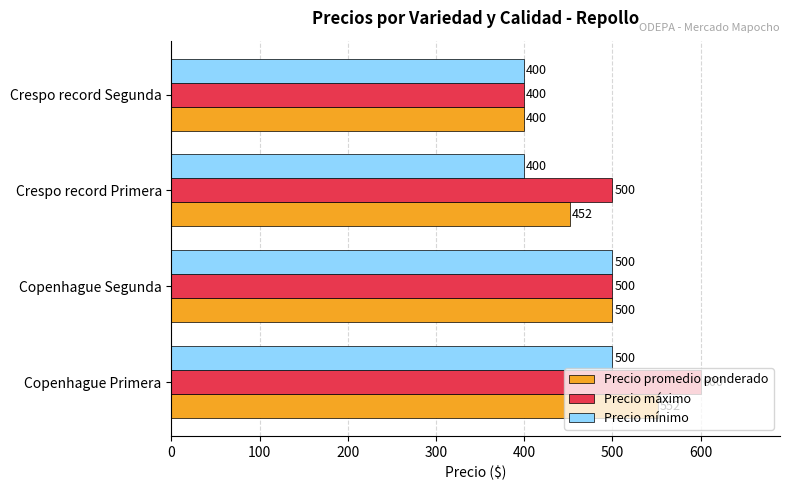

Which category has the lowest value in the Precio máximo series?

Crespo record Segunda